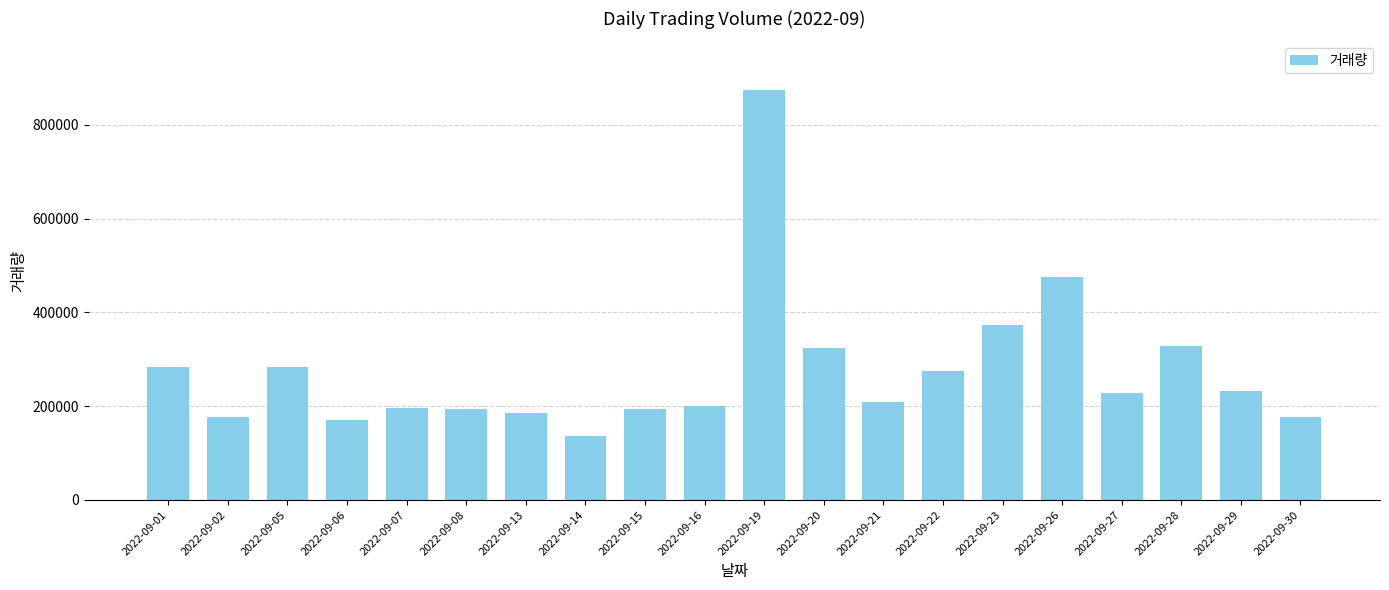

How many categories are shown in the chart?

20